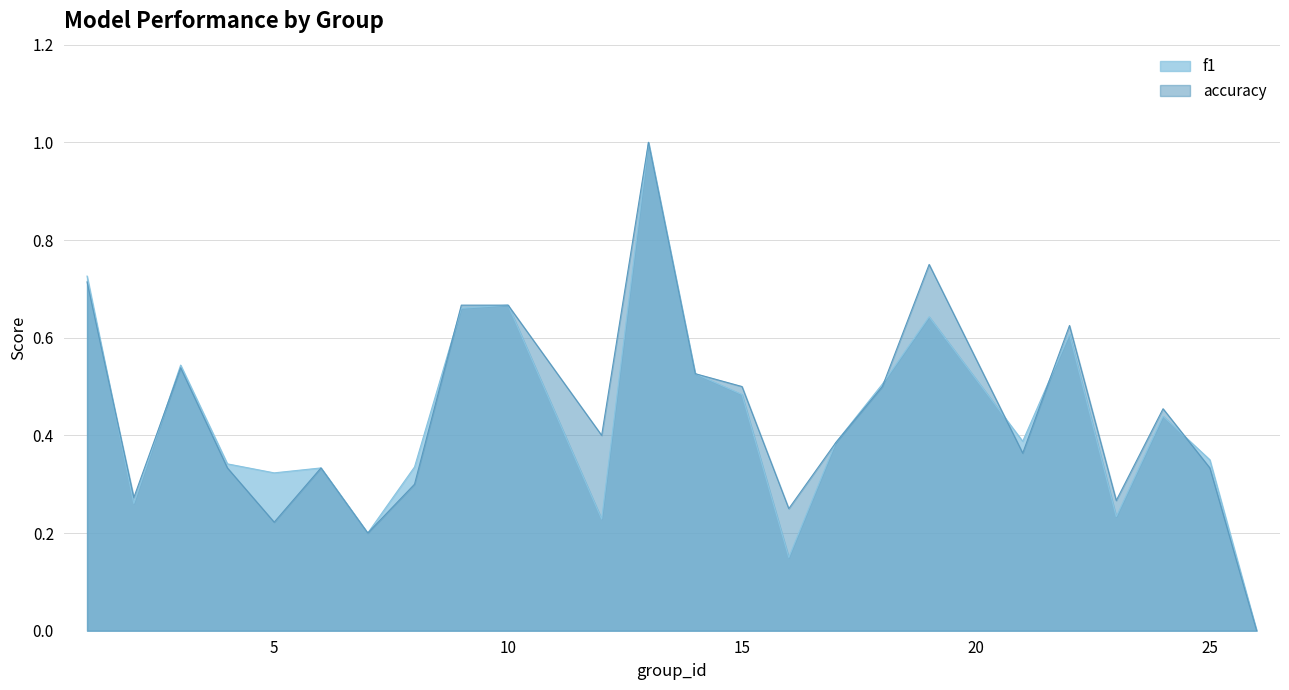

What is the sum of all f1 values?

10.3